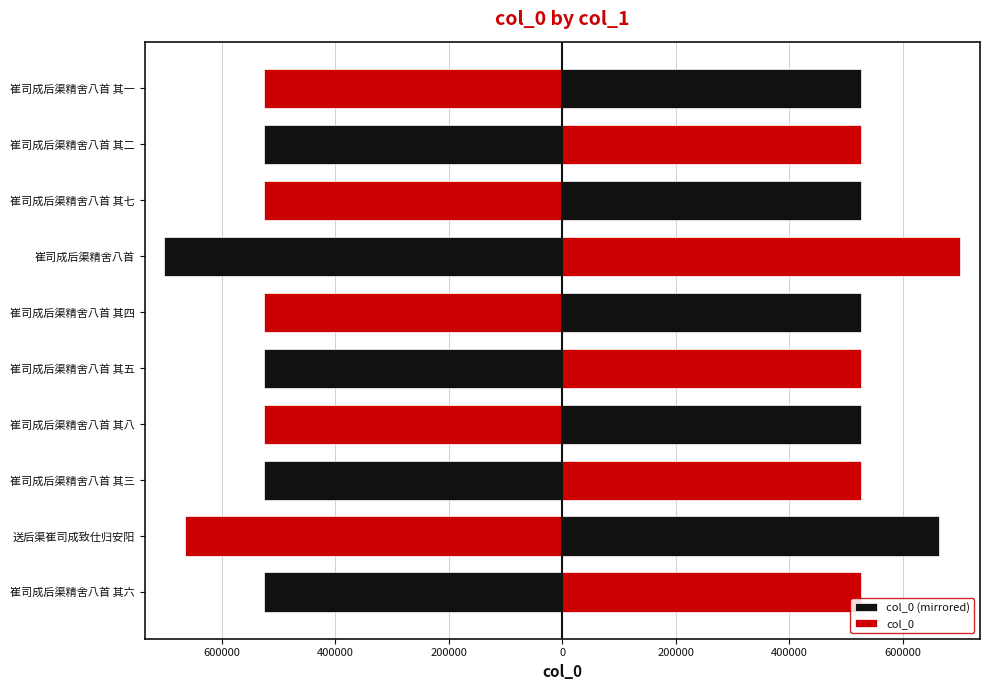

Are the bars grouped side by side (vs. stacked)?

Yes